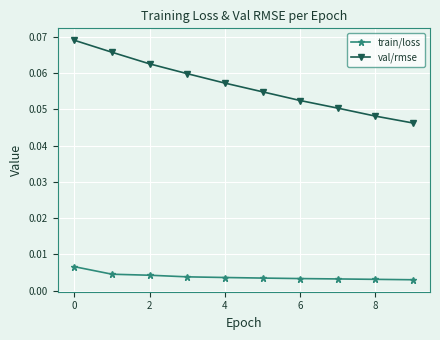

At how many categories does at least one series exceed 0?

10